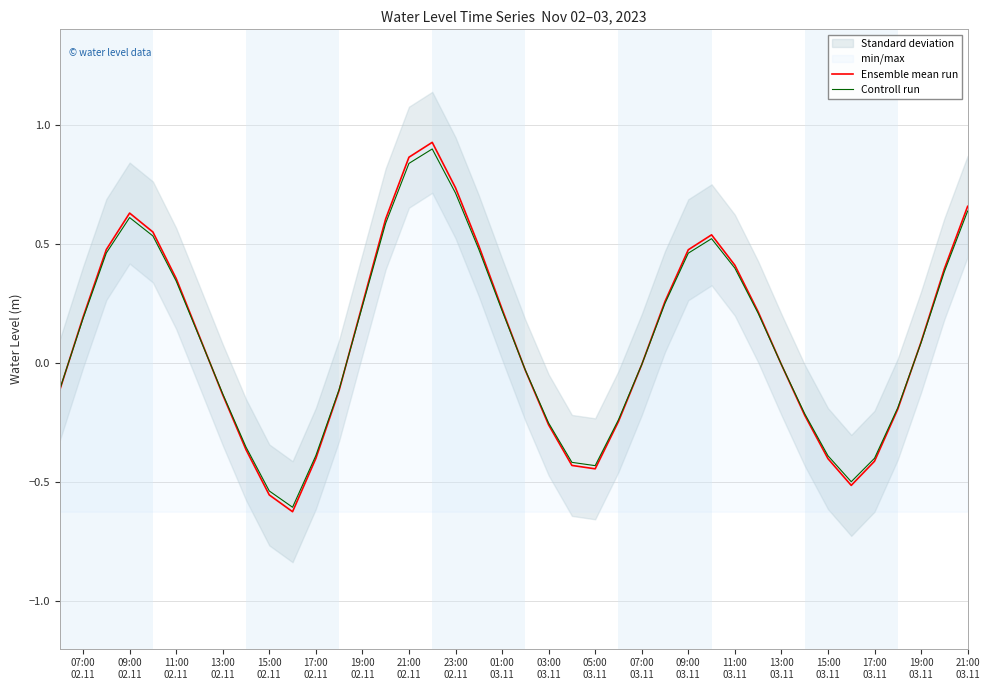

Is it true that Ensemble mean run equals 0.2 at 19:00
02.11?

False